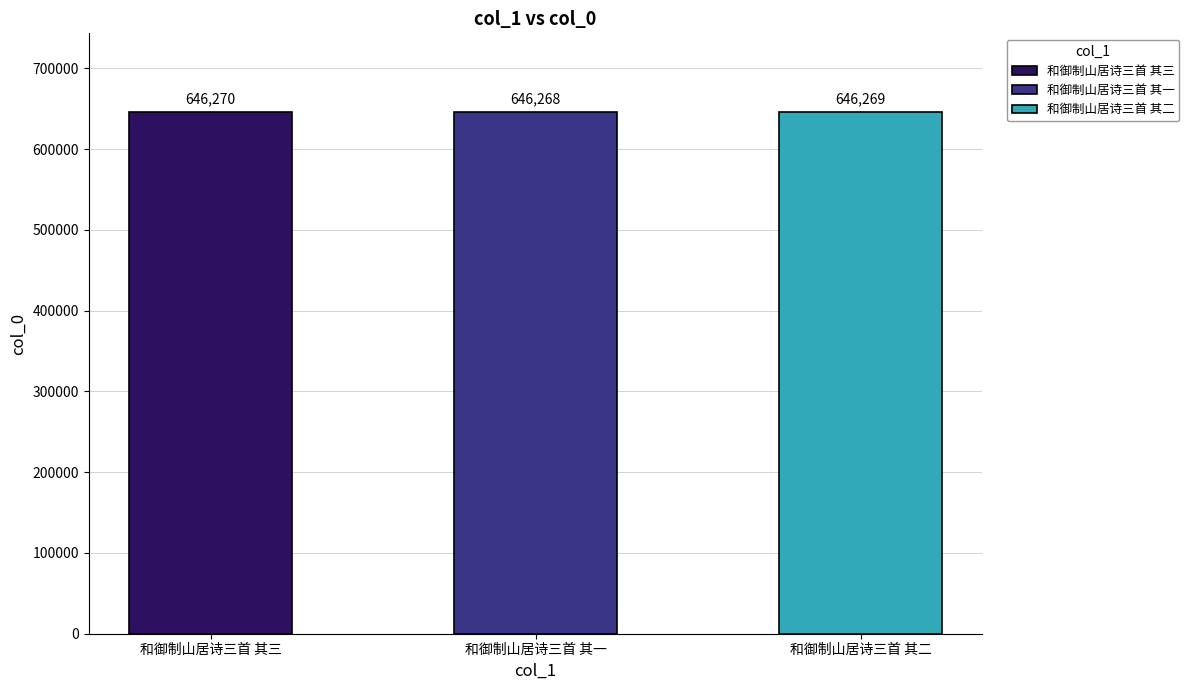

What is the greatest value displayed?

646270